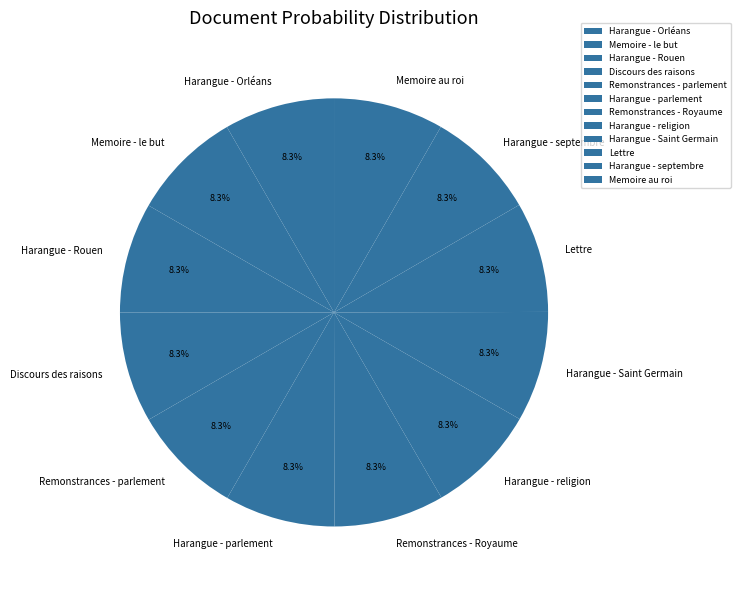

What portion of the pie excludes Discours des raisons?

91.7%